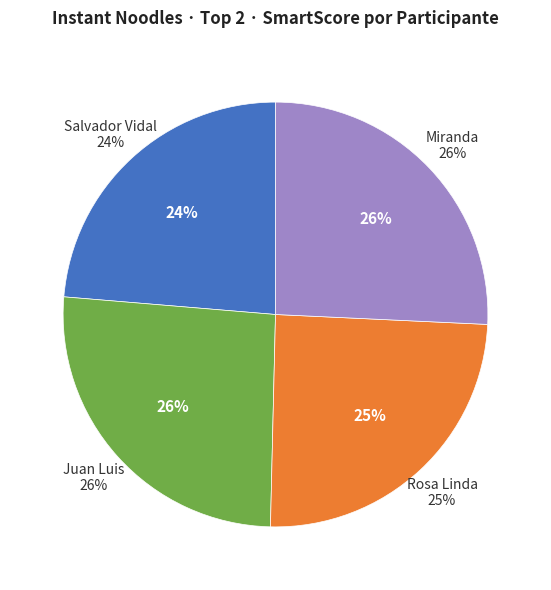

What percentage do Juan Luis and Rosa Linda together represent?

50.6%